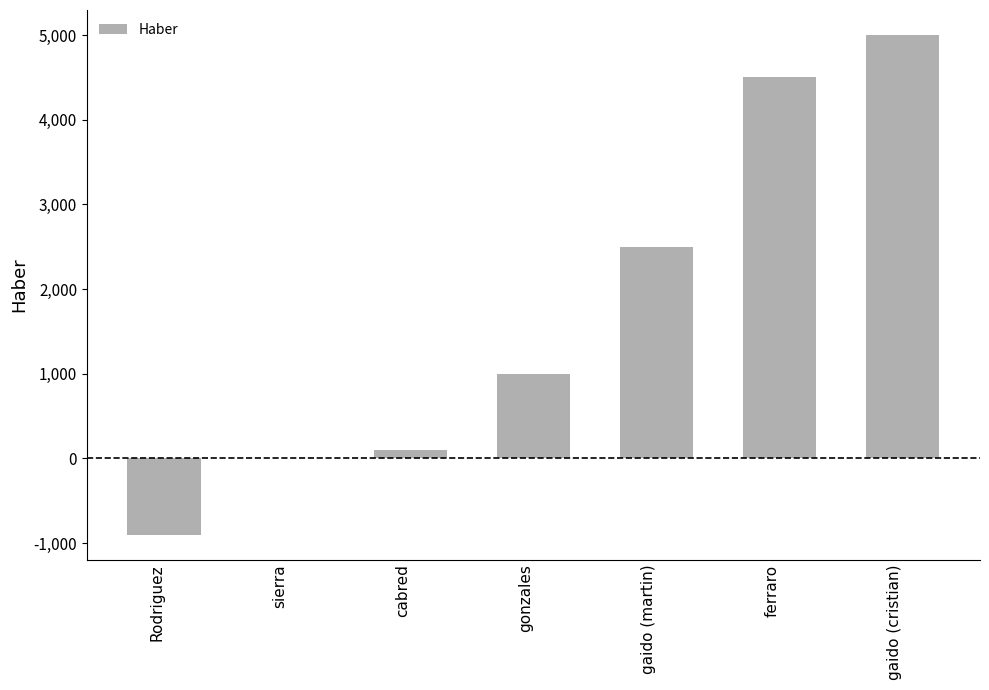

What value does the data have at Rodriguez?

-900